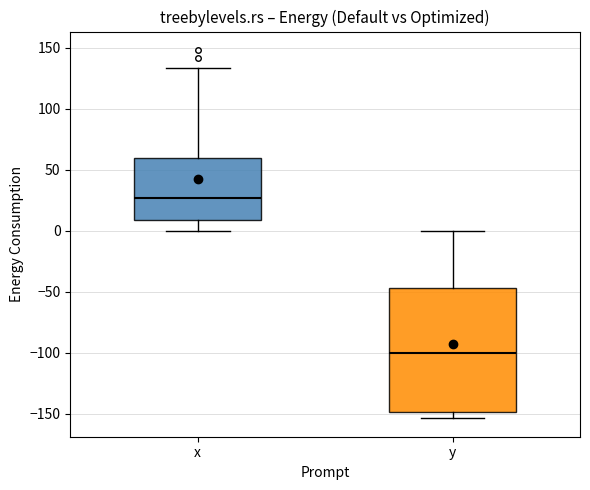

Which box is the tallest, from its lower edge to its upper edge?

y